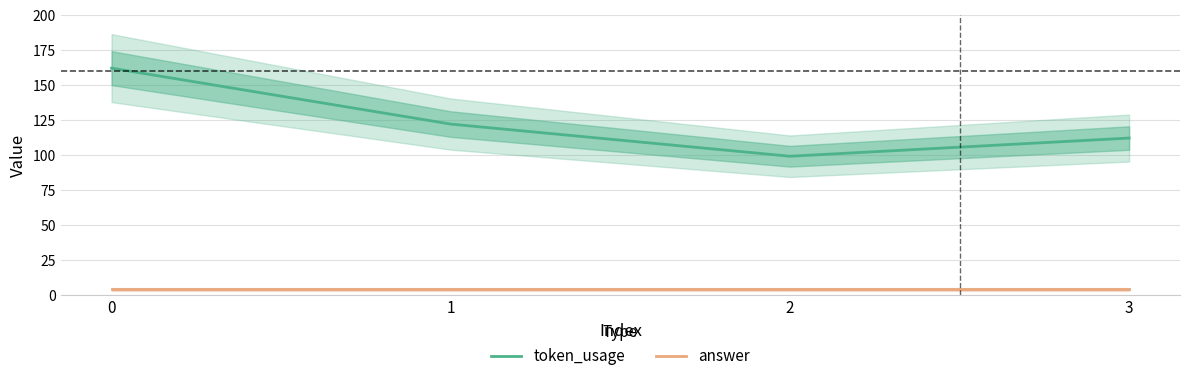

True or false: answer has more than 2 interior local peaks.

False